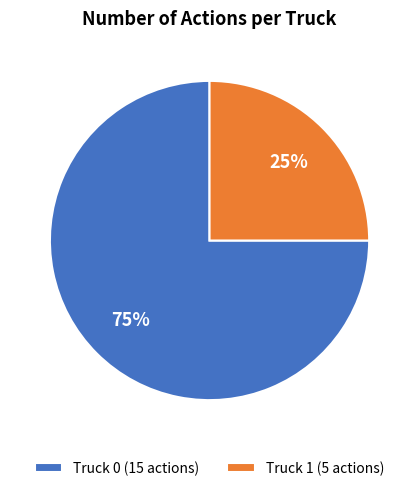

Which slice is the smallest?

Truck 1